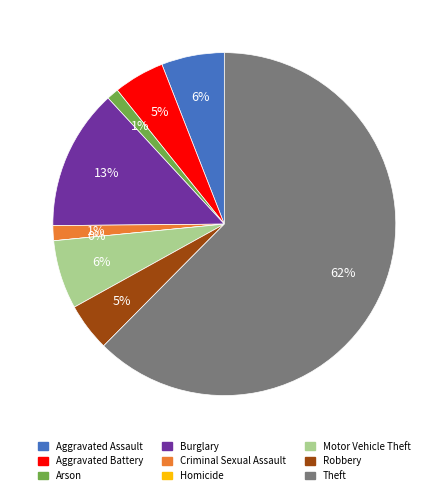

To the nearest percent, what is the difference between the largest and smallest slice percentages?

62%